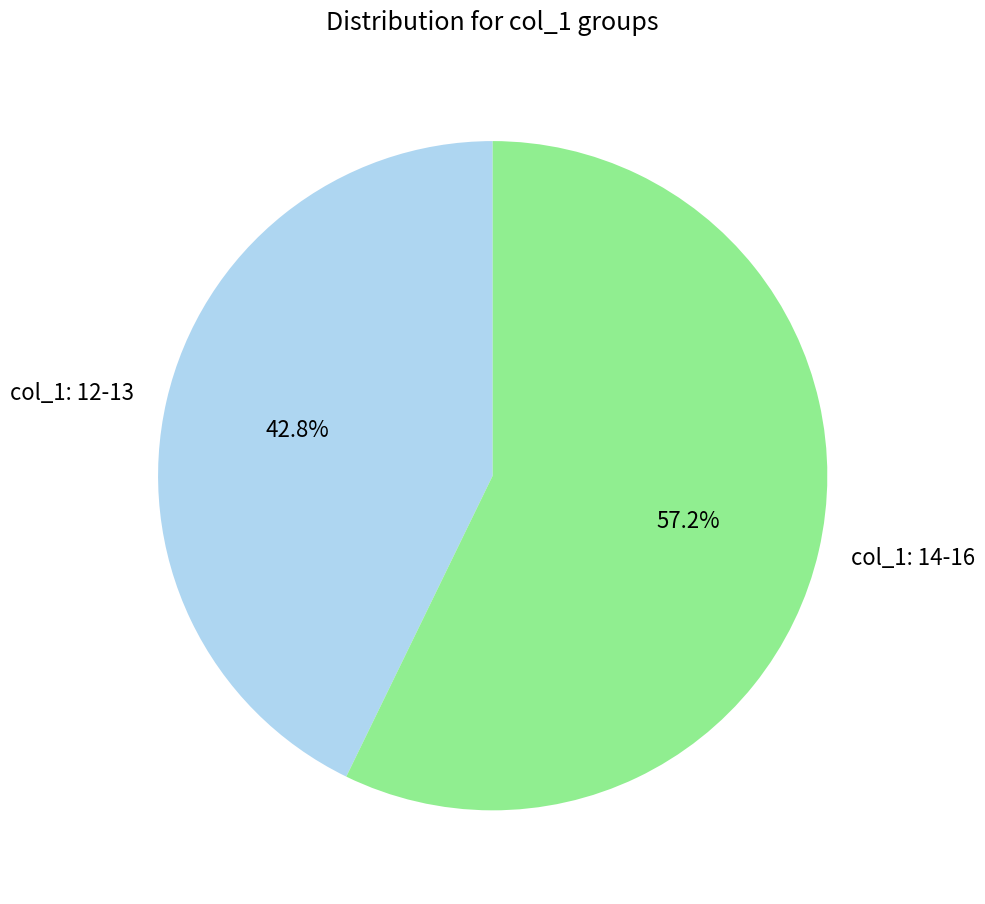

Which category has the smallest portion of the pie?

col_1: 12-13